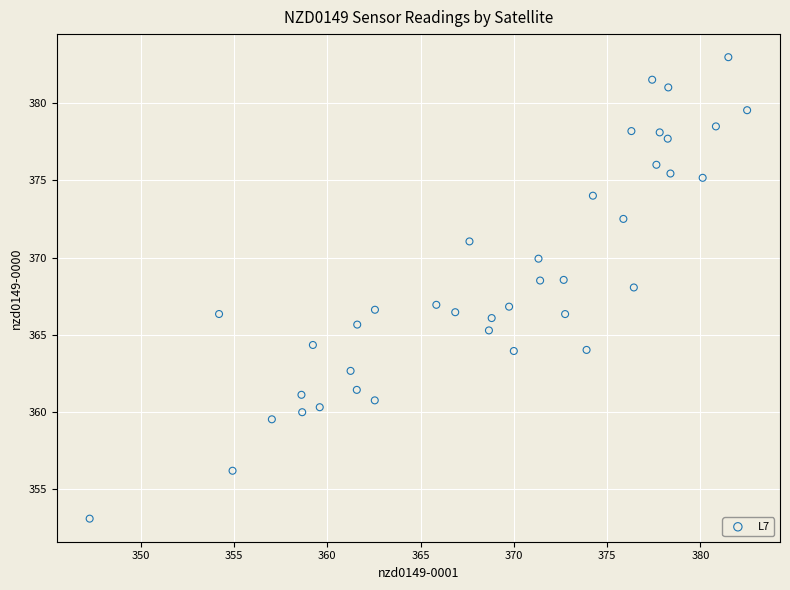

What is the range of Y values (max minus min)?

29.9